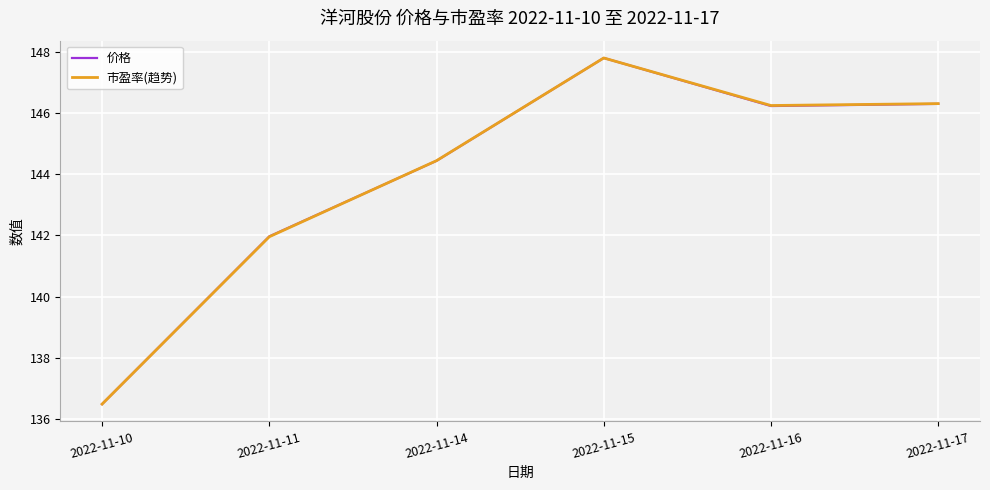

True or false: 价格 has a value of 142.0 at 2022-11-11.

True